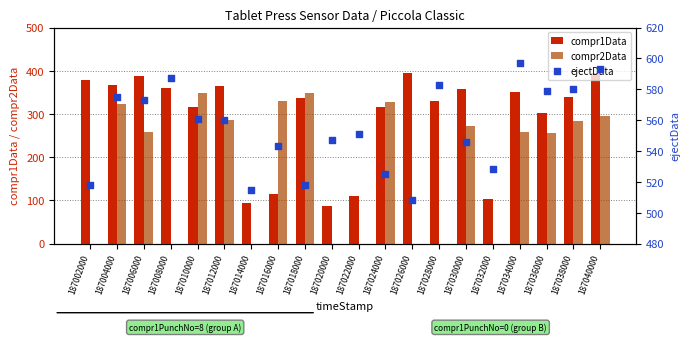

What is the total value across all series at 187020000?

633